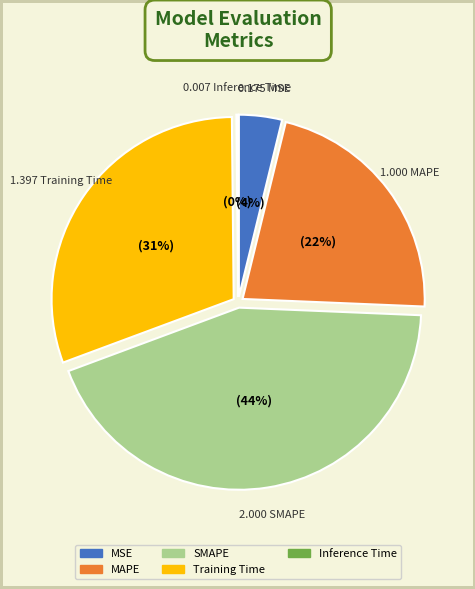

Is it true that MAPE is 28% of the pie?

False